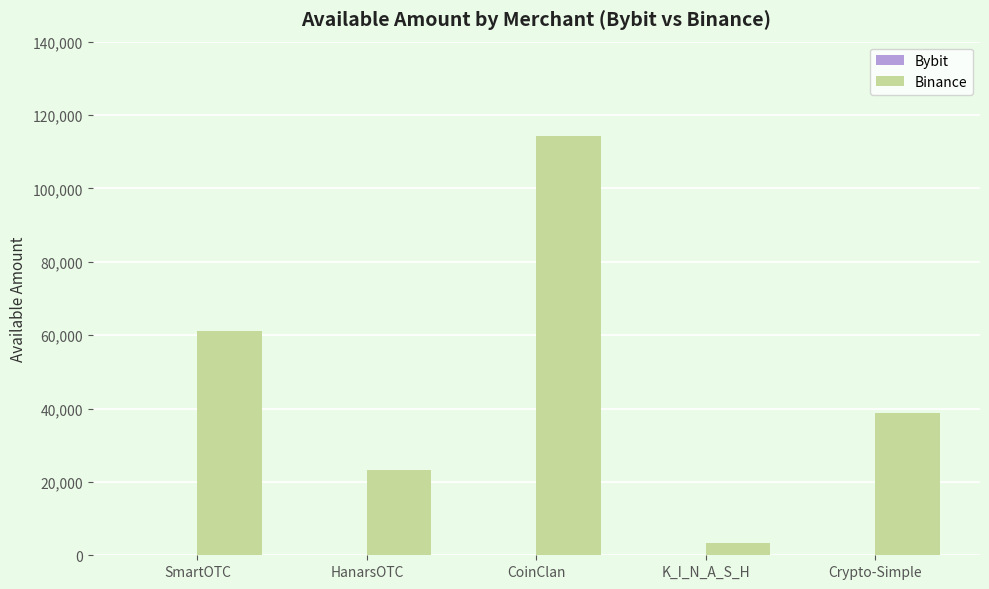

The value of Binance at CoinClan is 180823.6. True or false?

False